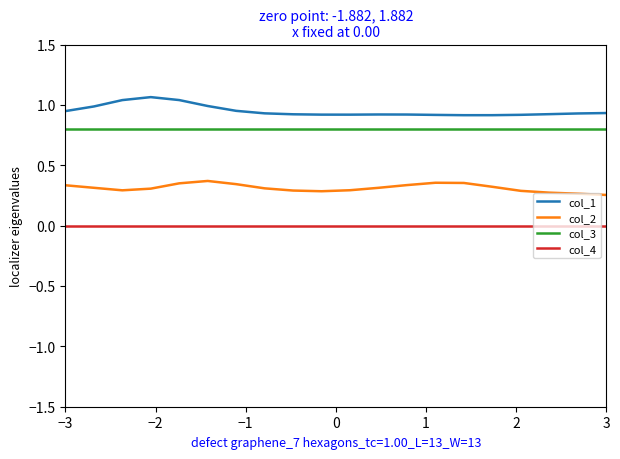

Rank the series by their maximum value, from highest to lowest.

col_1, col_3, col_2, col_4